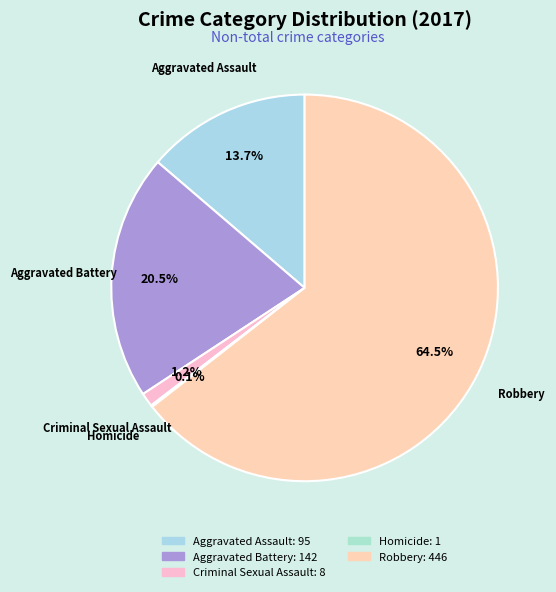

What percentage do Robbery and Aggravated Assault together represent?

78.2%